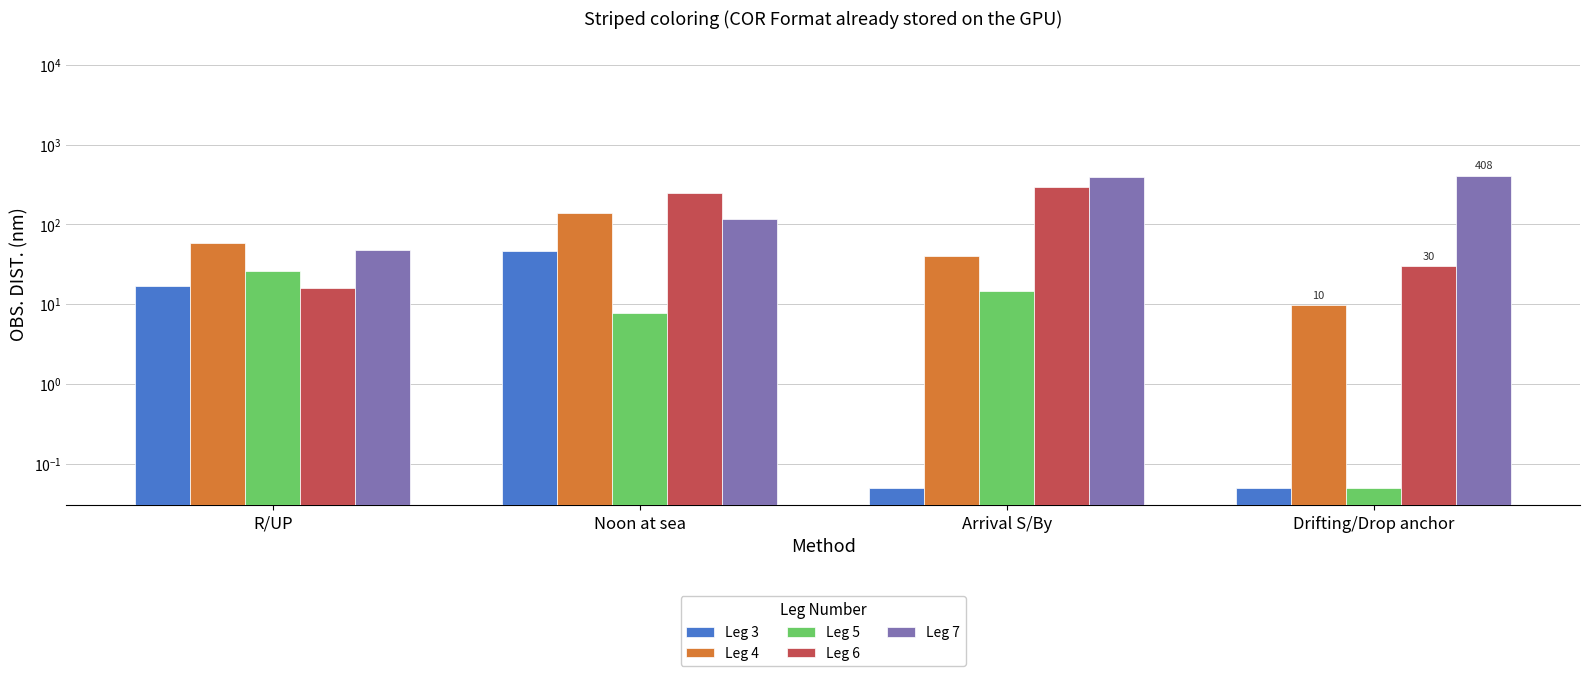

Rank the series at R/UP from lowest to highest value.

Leg 6, Leg 3, Leg 5, Leg 7, Leg 4